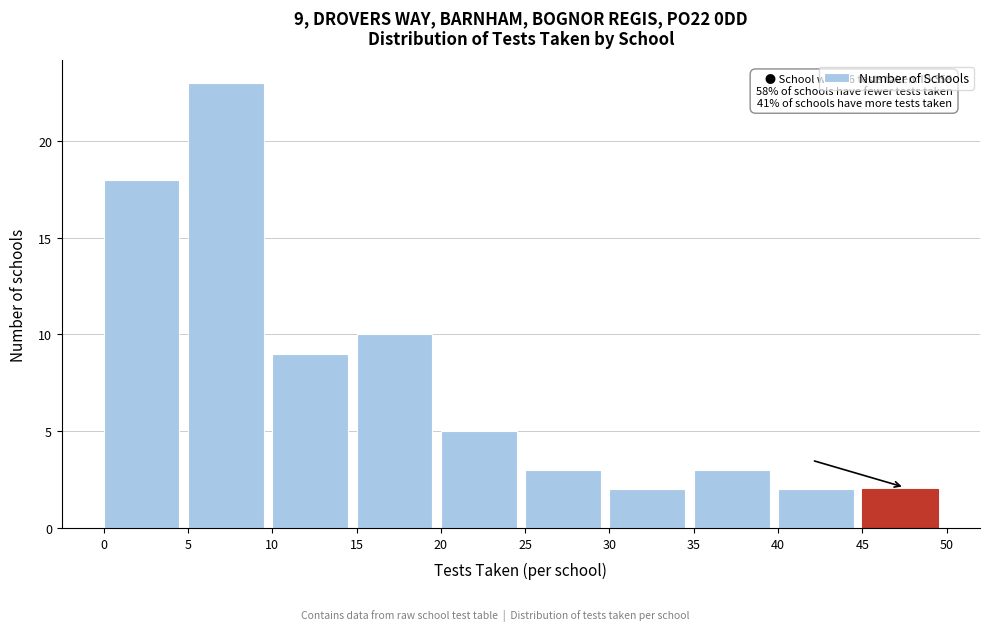

Which range on the x-axis has the tallest bar?

5 to 10